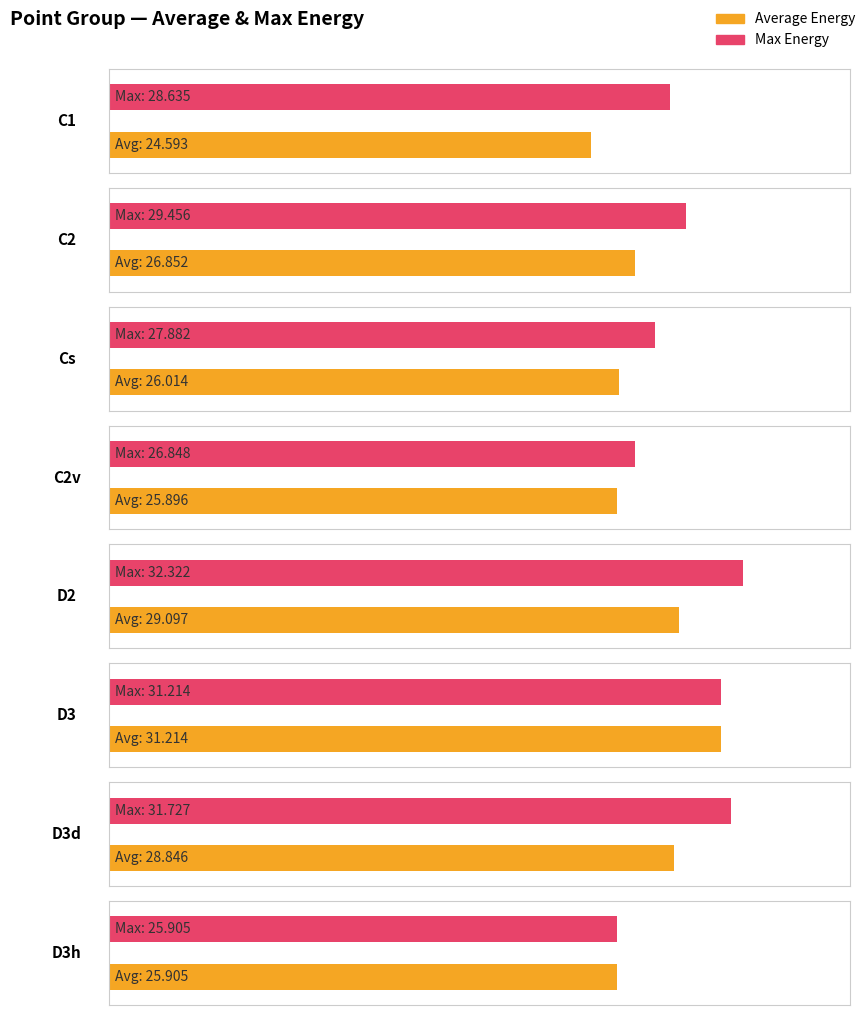

At how many categories does at least one series exceed 30?

3